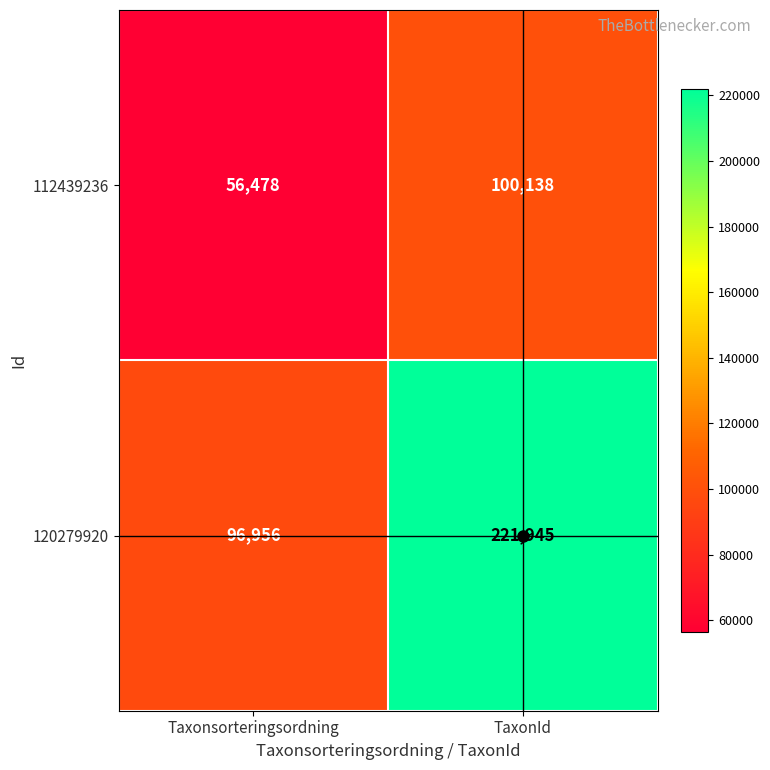

What is the total value across all series at Taxonsorteringsordning?

153434